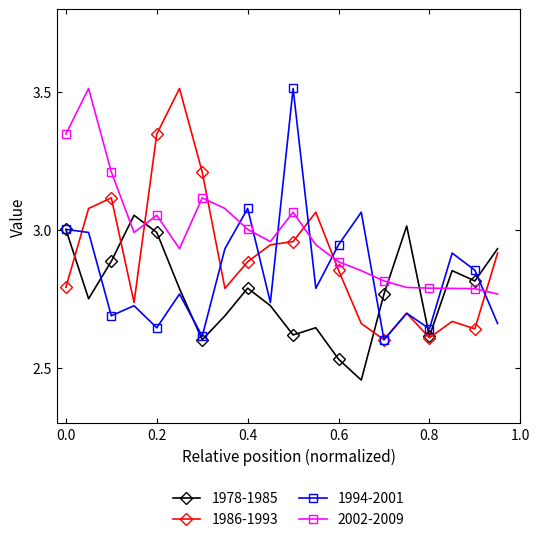

What is the difference between the second highest and second lowest values in the 2002-2009 series?

0.6